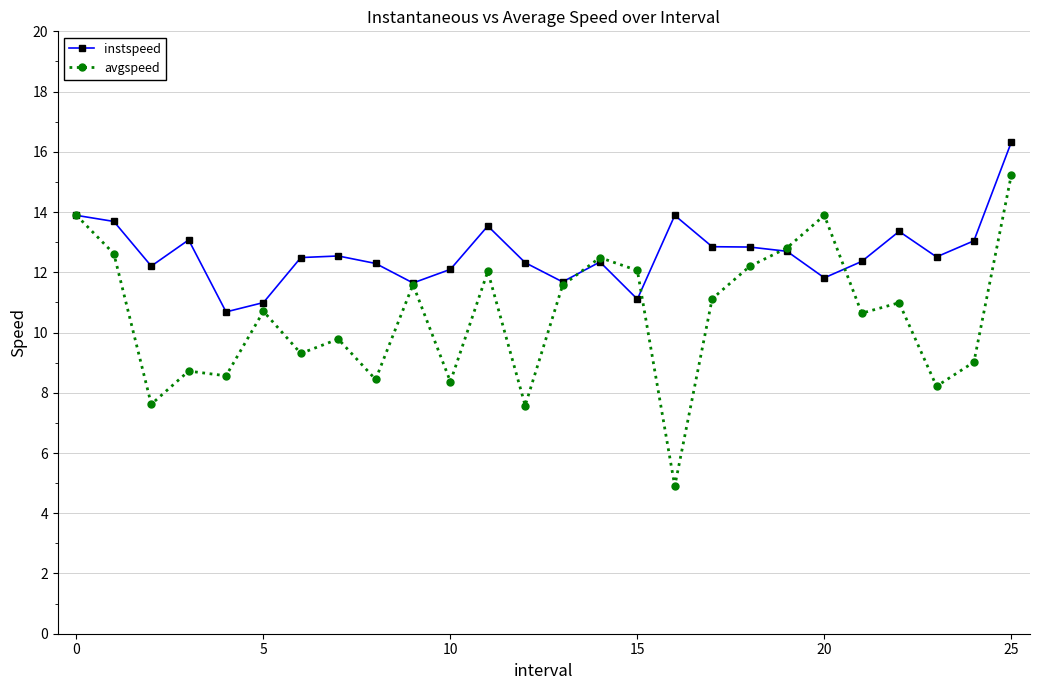

Which series has the largest range (max minus min)?

avgspeed